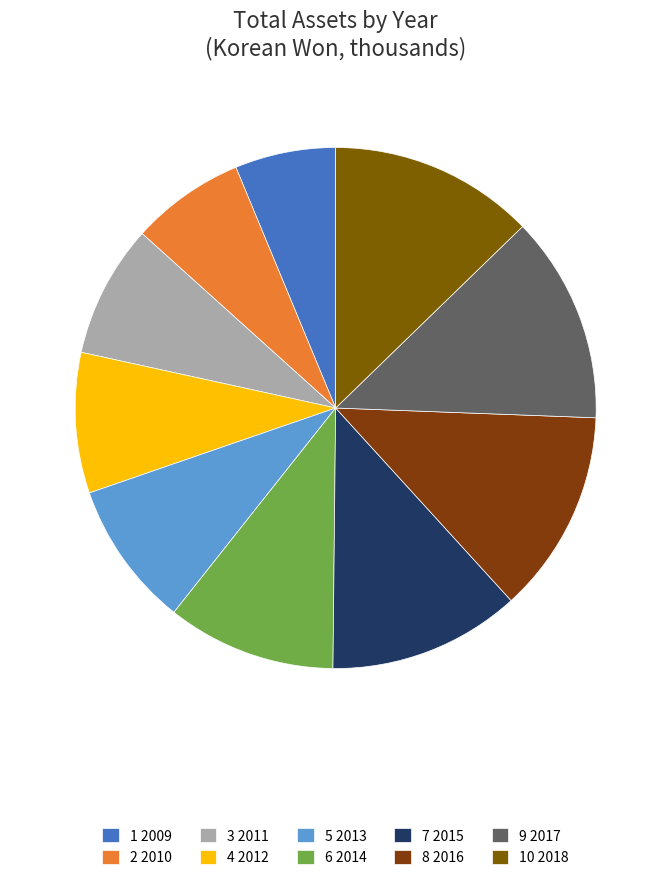

How many slices are in this pie chart?

10